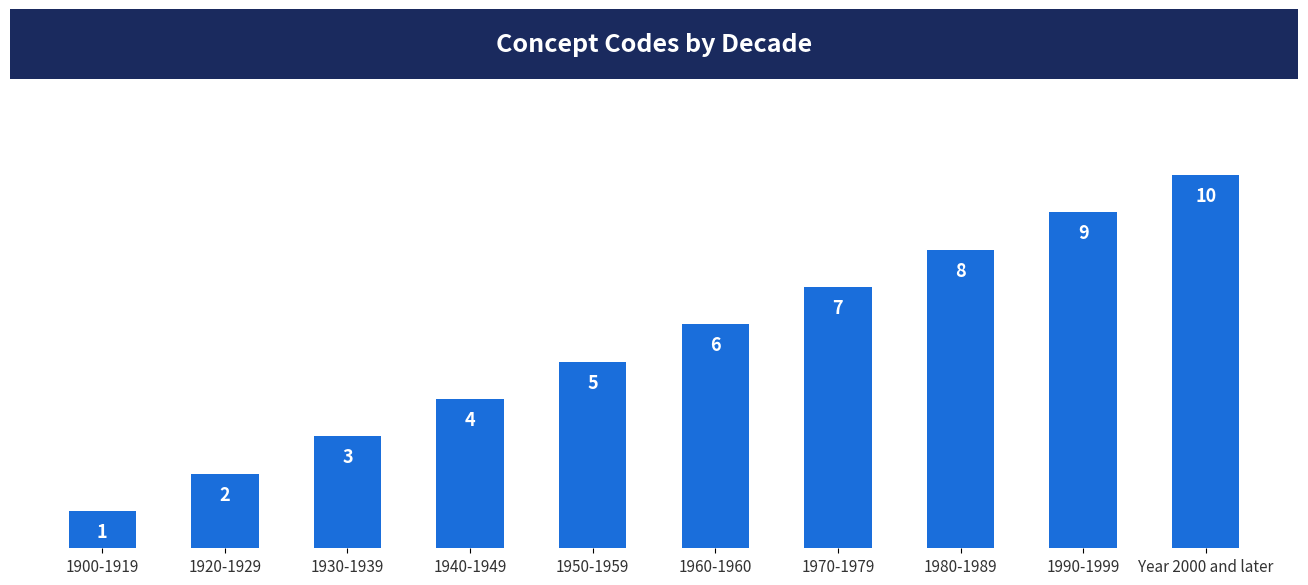

Which category has the lowest value across all series?

1900-1919